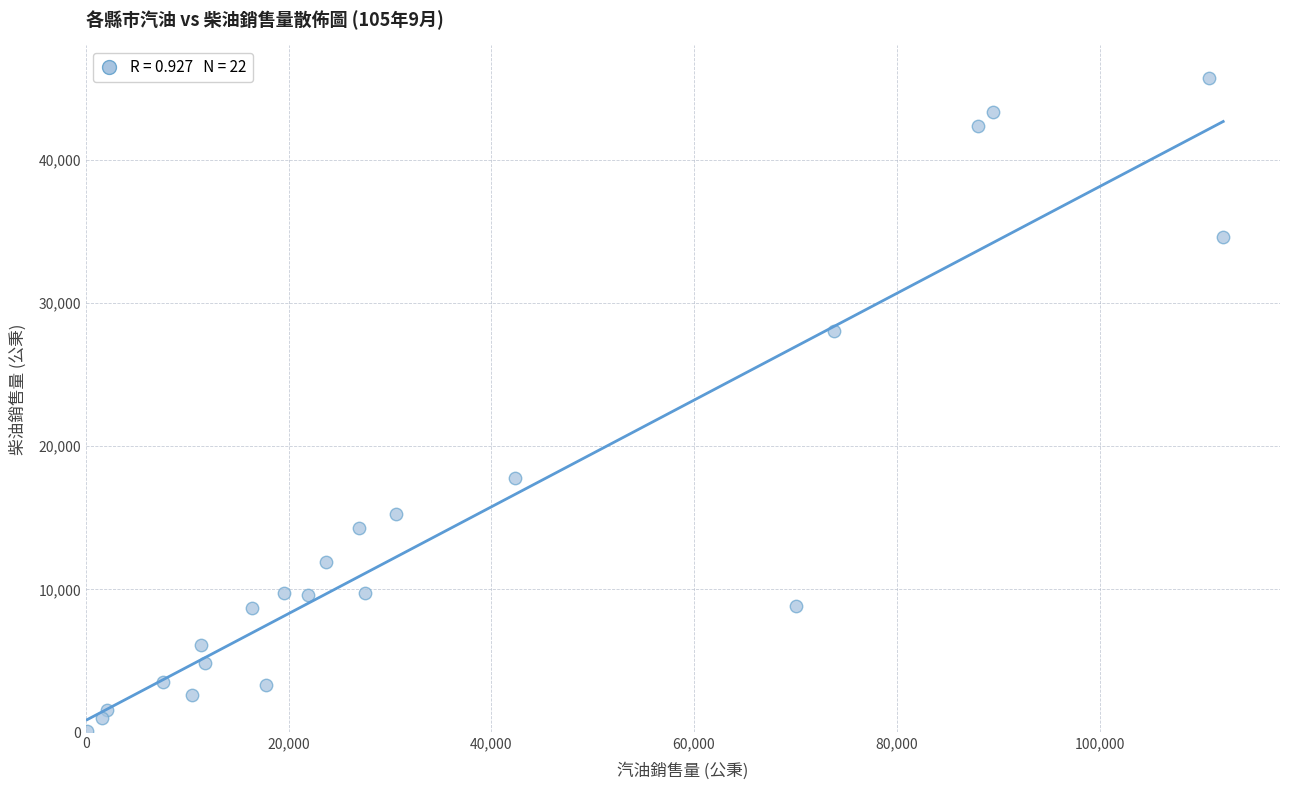

What is the range of Y values (max minus min)?

45590